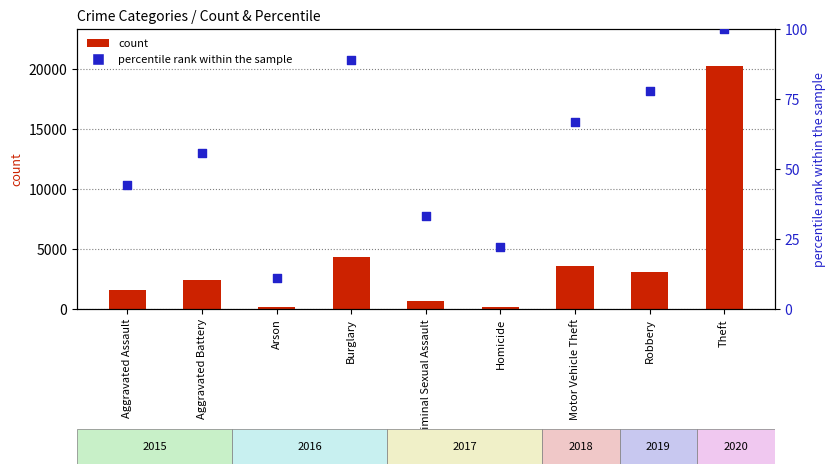

Which series has the largest total across all categories?

count